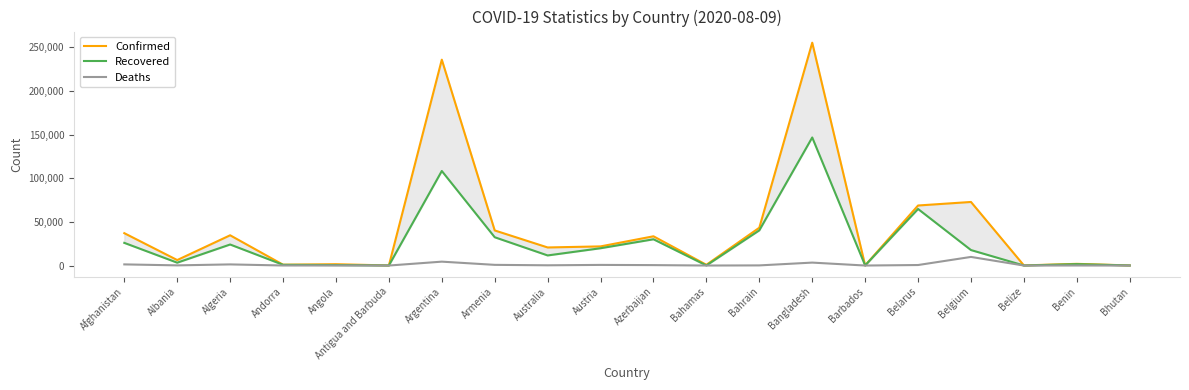

List the series in order of their overall mean, highest first.

Confirmed, Recovered, Deaths